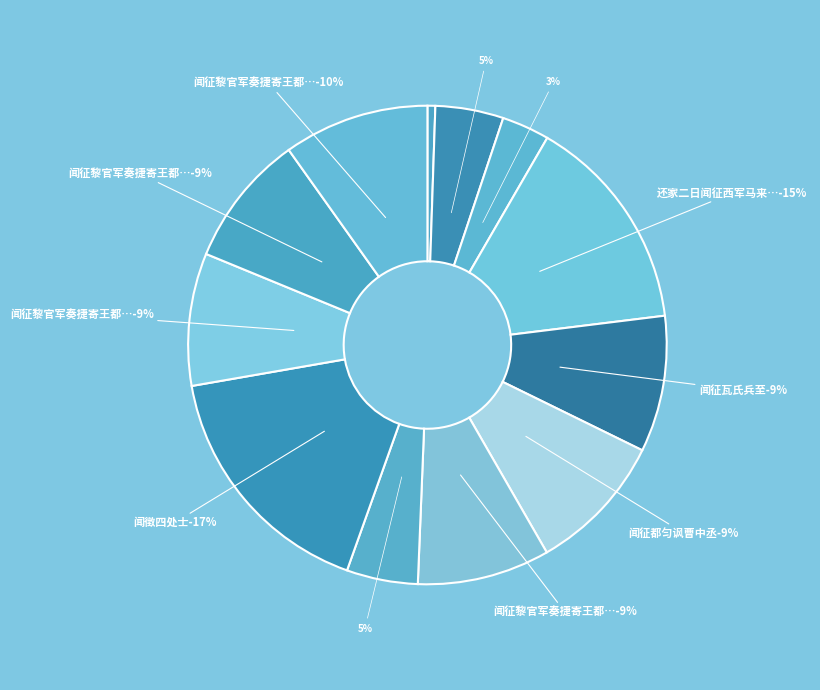

What percentage is the 闻征瓦氏兵至 slice, to the nearest percent?

9%